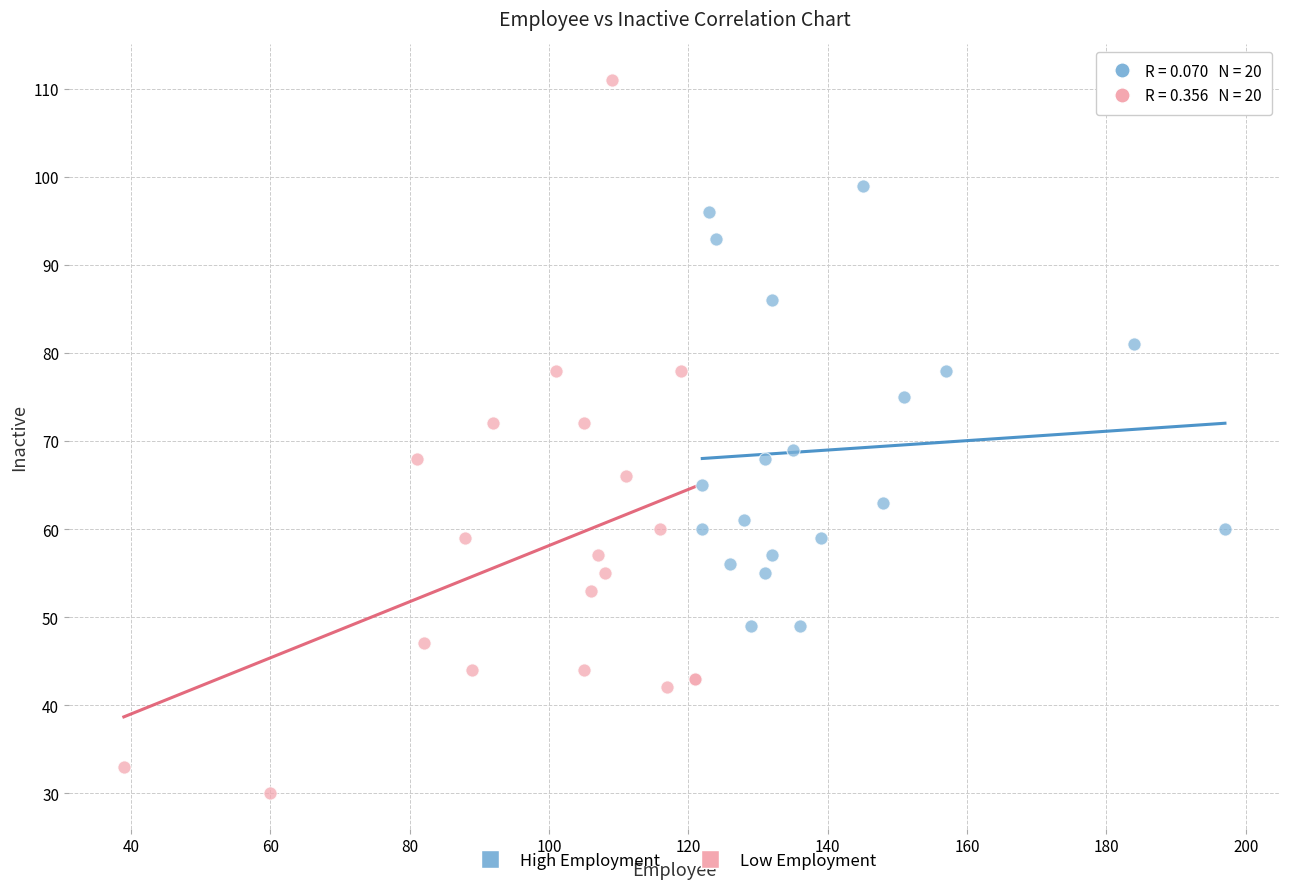

Which series has the widest spread of Y values?

Low Employment